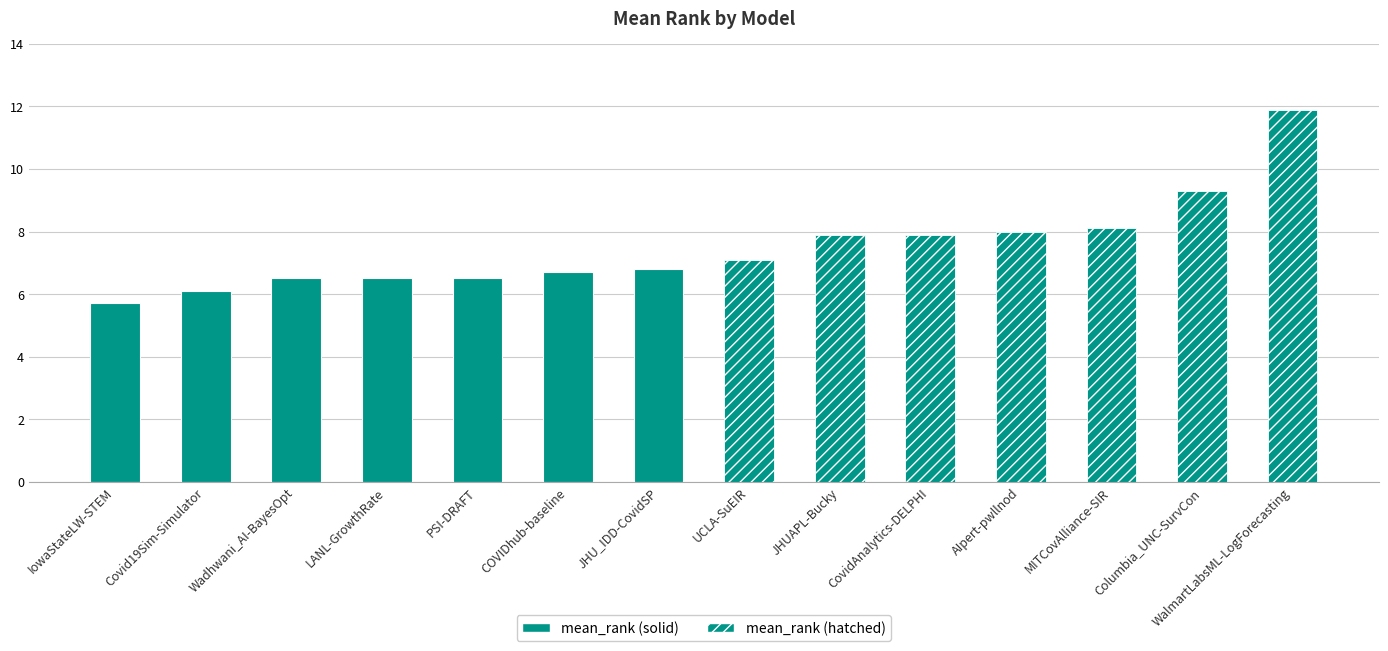

At which category does the chart reach its minimum across all series?

IowaStateLW-STEM